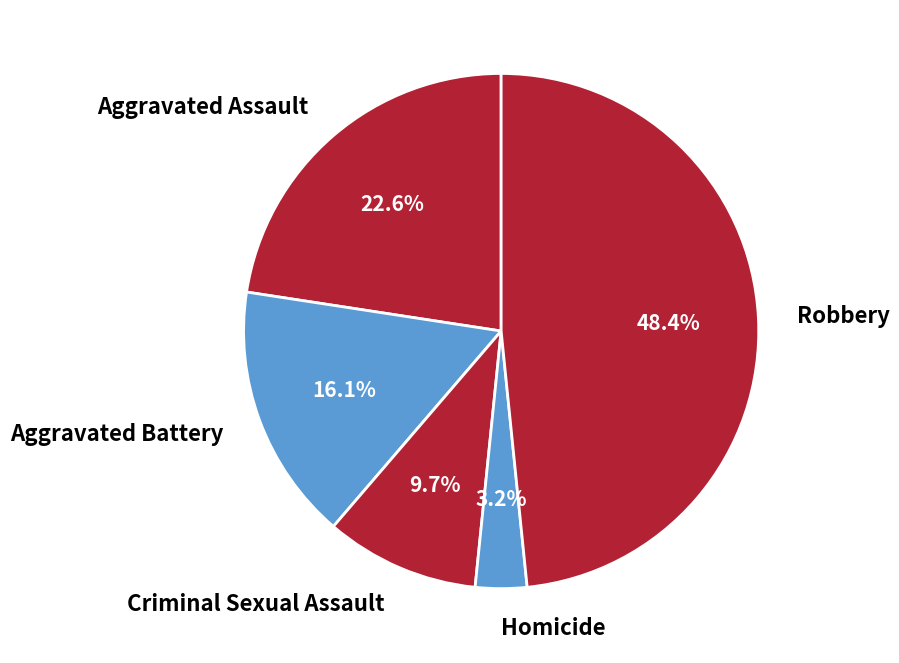

What percentage is NOT represented by Robbery?

51.6%